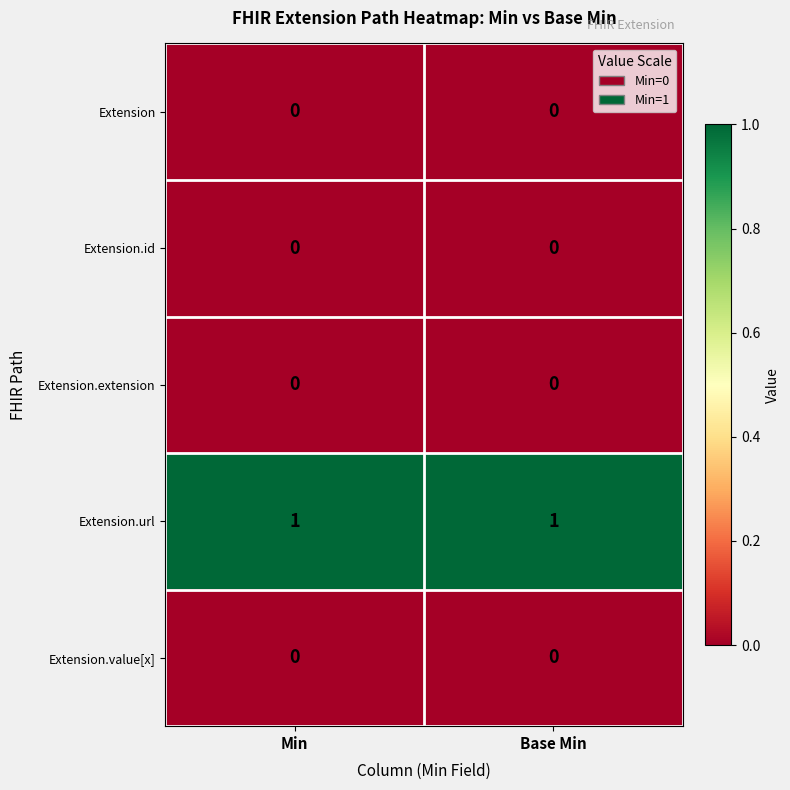

What is the maximum value shown in the chart?

1